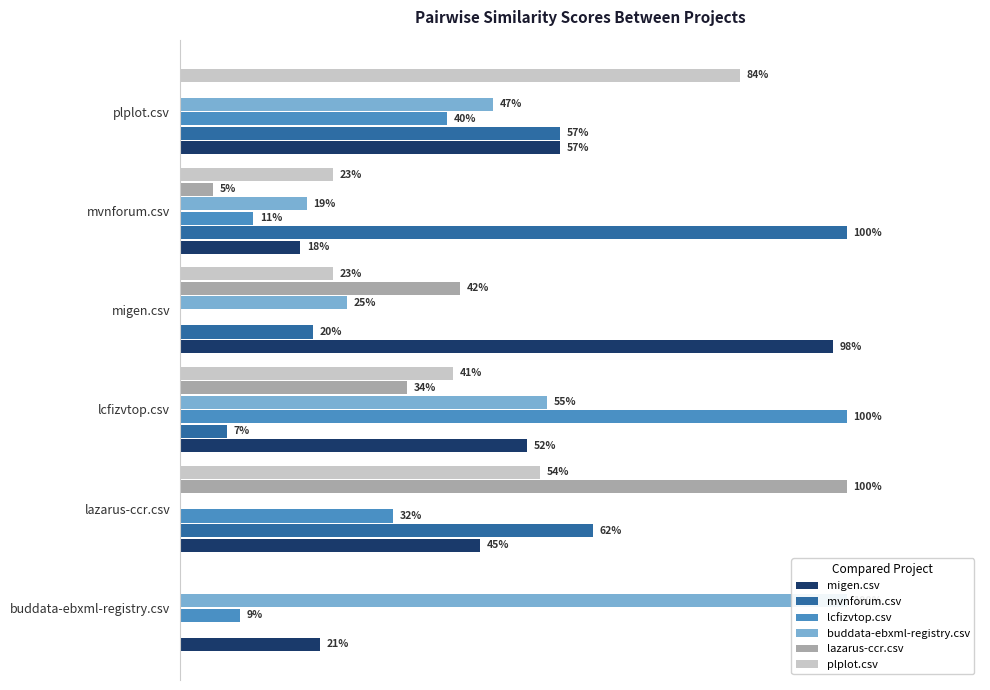

Reading left to right, transcribe all the data shown in this chart.

migen.csv: 0.2	0.5	0.5	1.0	0.2	0.6
mvnforum.csv: 0.0	0.6	0.1	0.2	1.0	0.6
lcfizvtop.csv: 0.1	0.3	1.0	0.0	0.1	0.4
buddata-ebxml-registry.csv: 1.0	0.0	0.6	0.2	0.2	0.5
lazarus-ccr.csv: 0.0	1.0	0.3	0.4	0.1	0.0
plplot.csv: 0.0	0.5	0.4	0.2	0.2	0.8